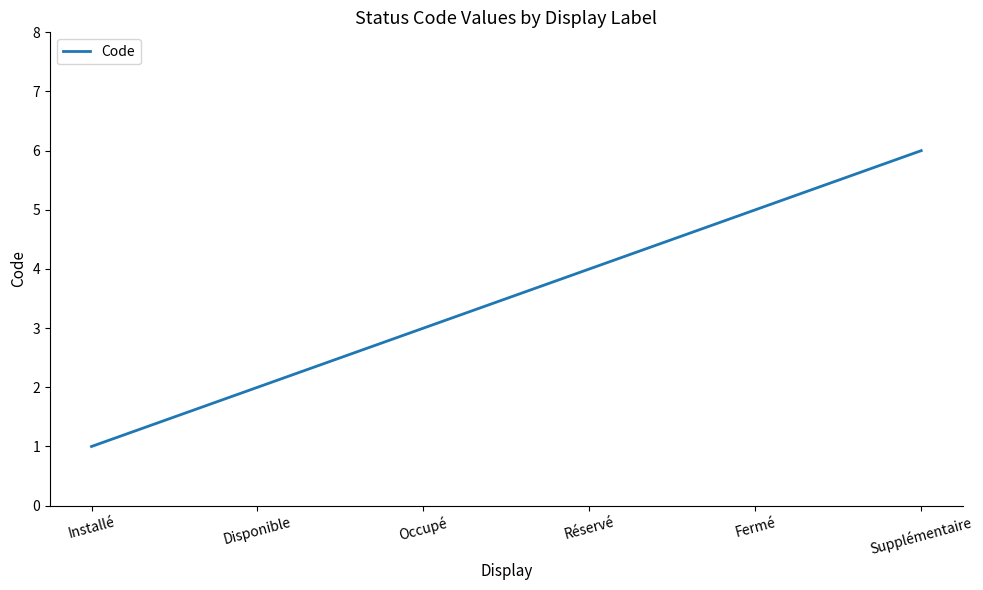

Does the chart display data point markers on the line(s)?

No